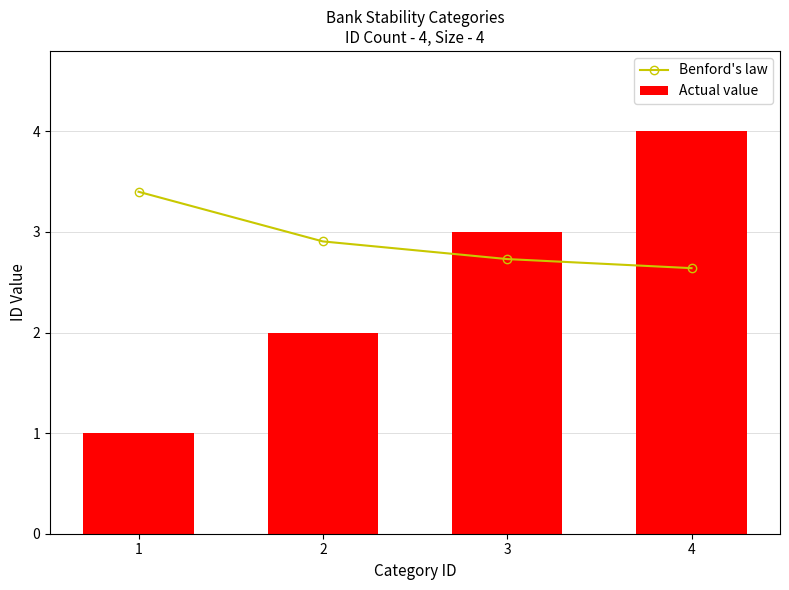

Is the value of Benford's law at 4 greater than the value of Actual value at 4?

No